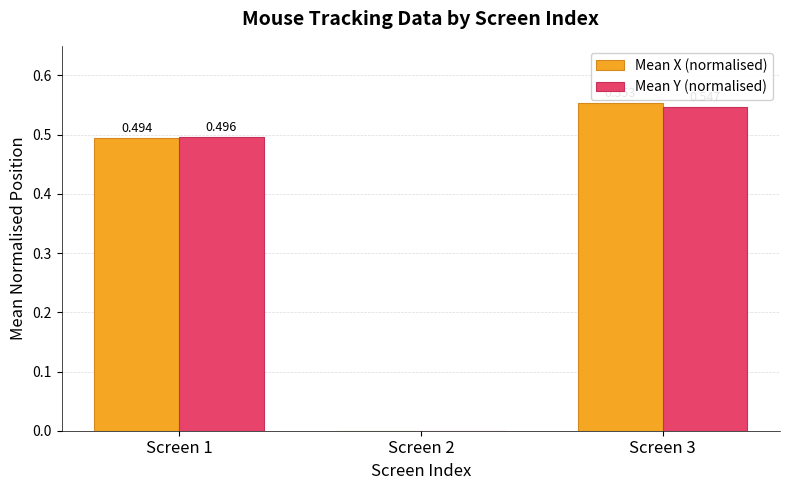

Which series has the largest total across all categories?

Mean X (normalised)